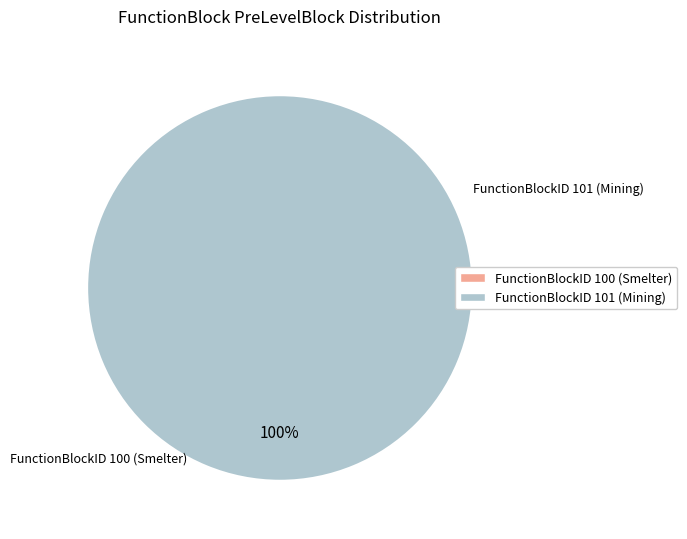

Rank the categories by value from highest to lowest.

101, 100